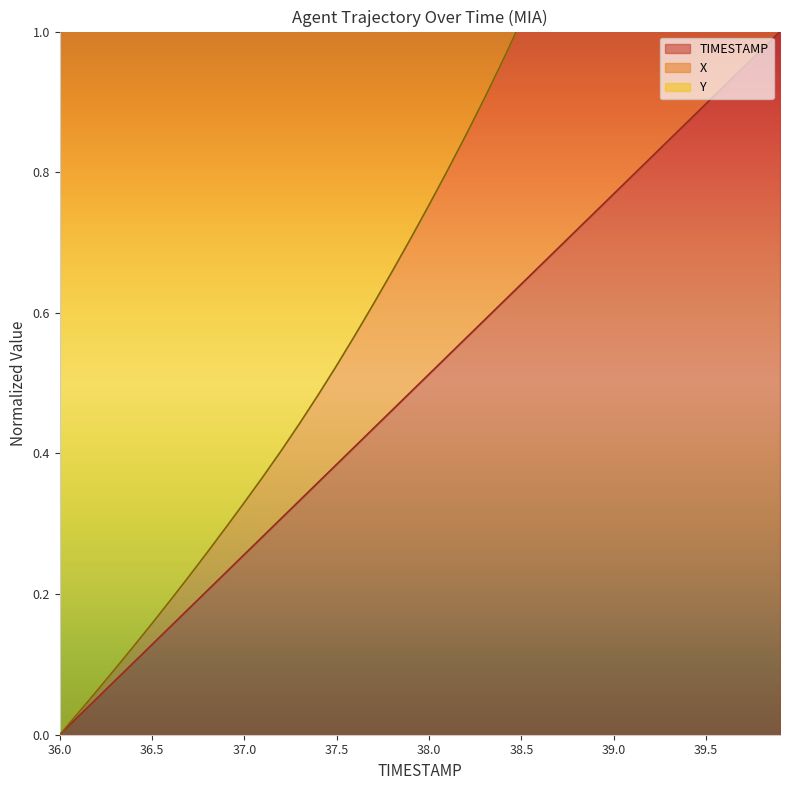

Which category has the highest value in the TIMESTAMP series?

39.9